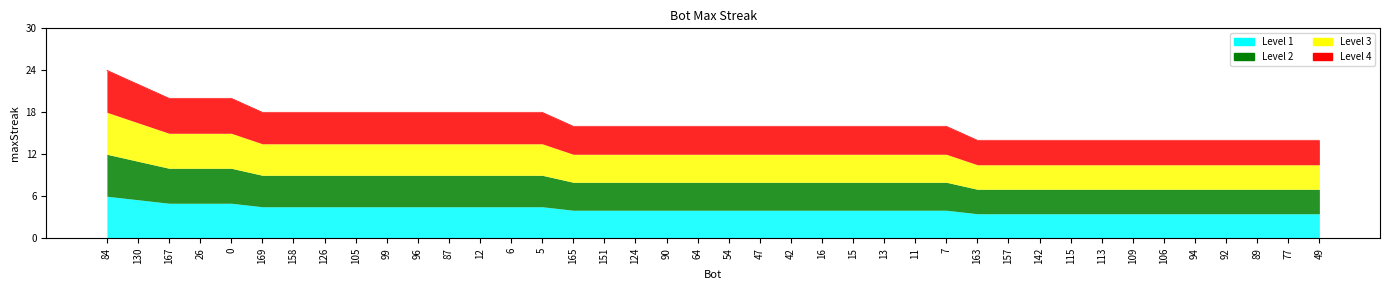

Count the values in the range 14 to 18.

35